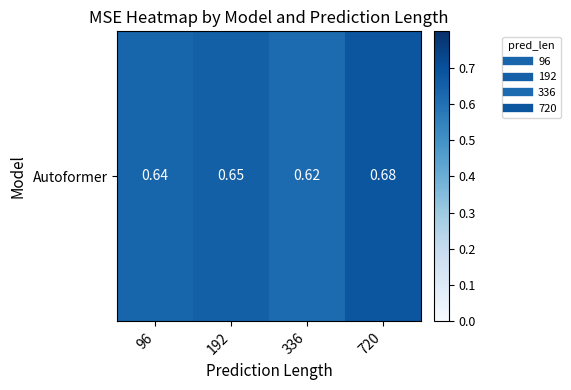

At which label is the value closest to 0?

336